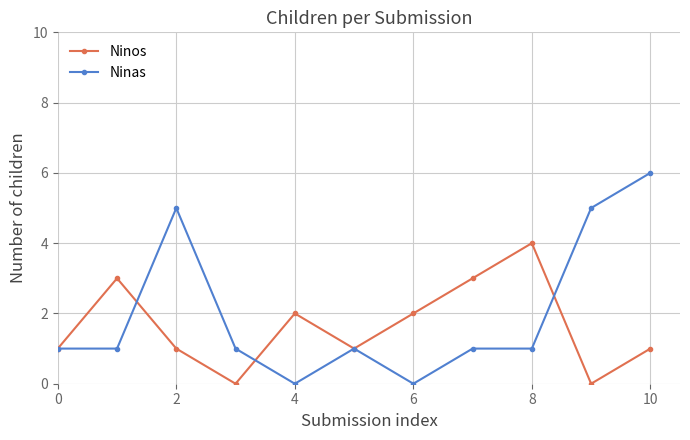

What is the difference between the second highest and minimum values in the Ninos series?

3